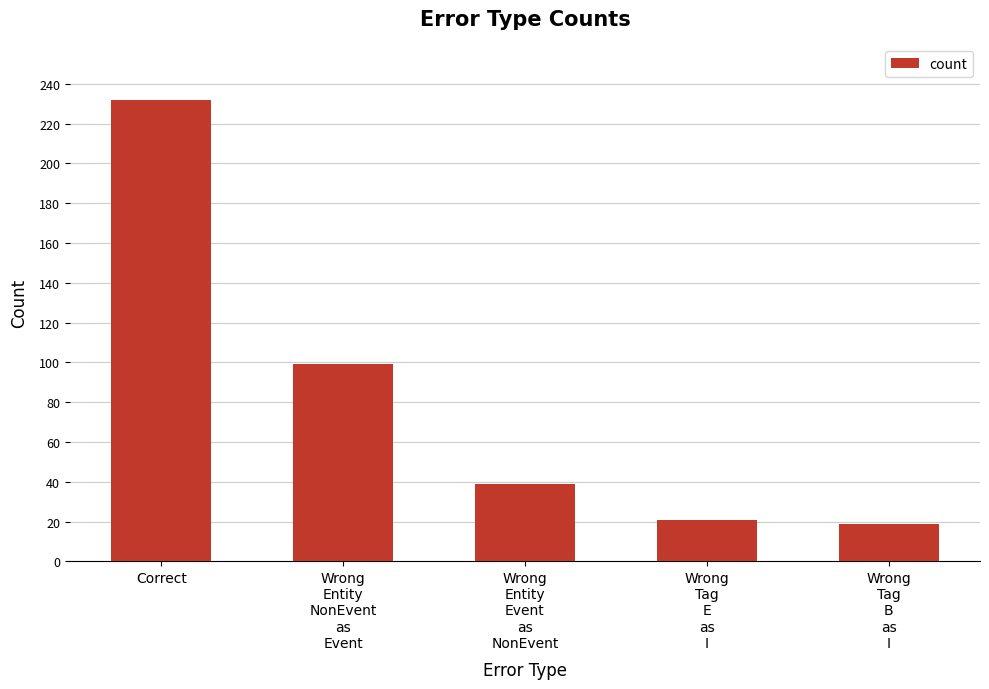

What is the label of the 5th bar from the right?

Correct